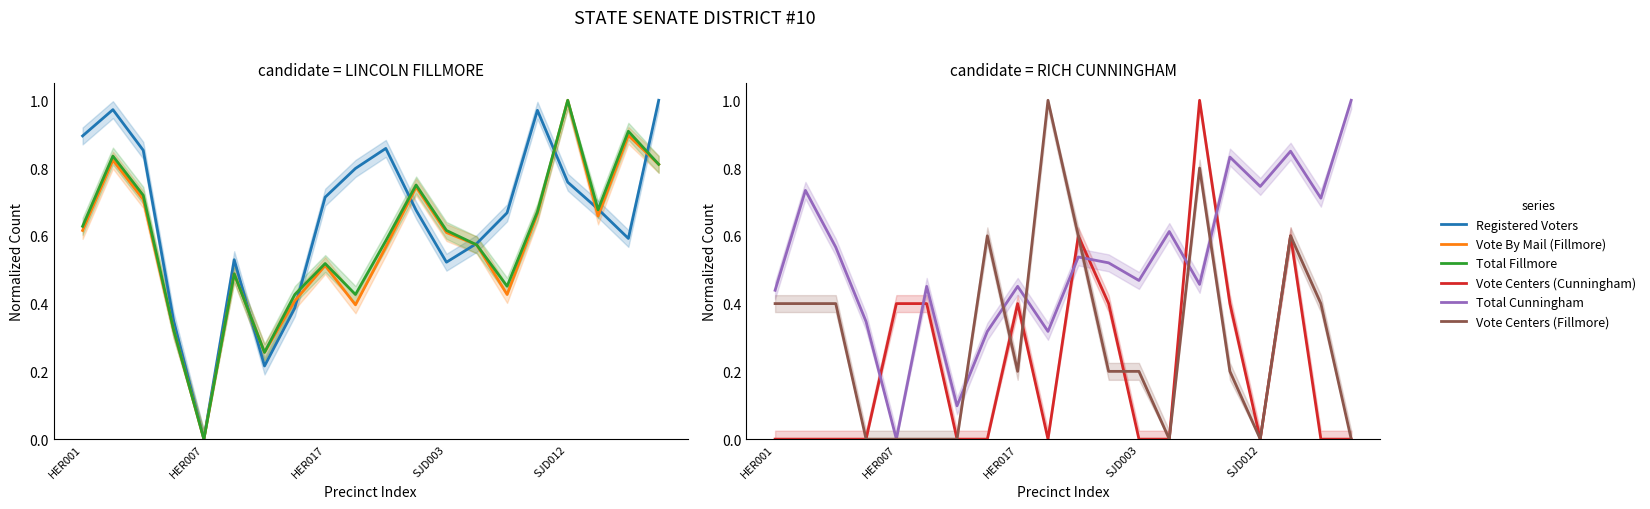

Reading right to left, list all the values displayed in this chart.

Registered Voters: 1.0	0.6	0.7	0.8	1.0	0.7	0.6	0.5	0.7	0.9	0.8	0.7	0.4	0.2	0.5	0.0	0.4	0.9	1.0	0.9
Vote By Mail (Fillmore): 0.8	0.9	0.7	1.0	0.7	0.4	0.6	0.6	0.7	0.6	0.4	0.5	0.4	0.3	0.5	0.0	0.3	0.7	0.8	0.6
Total Fillmore: 0.8	0.9	0.7	1.0	0.7	0.5	0.6	0.6	0.8	0.6	0.4	0.5	0.4	0.3	0.5	0.0	0.3	0.7	0.8	0.6
Vote Centers (Cunningham): 0.0	0.0	0.6	0.0	0.4	1.0	0.0	0.0	0.4	0.6	0.0	0.4	0.0	0.0	0.4	0.4	0.0	0.0	0.0	0.0
Total Cunningham: 1.0	0.7	0.8	0.7	0.8	0.5	0.6	0.5	0.5	0.5	0.3	0.5	0.3	0.1	0.5	0.0	0.3	0.6	0.7	0.4
Vote Centers (Fillmore): 0.0	0.4	0.6	0.0	0.2	0.8	0.0	0.2	0.2	0.6	1.0	0.2	0.6	0.0	0.0	0.0	0.0	0.4	0.4	0.4